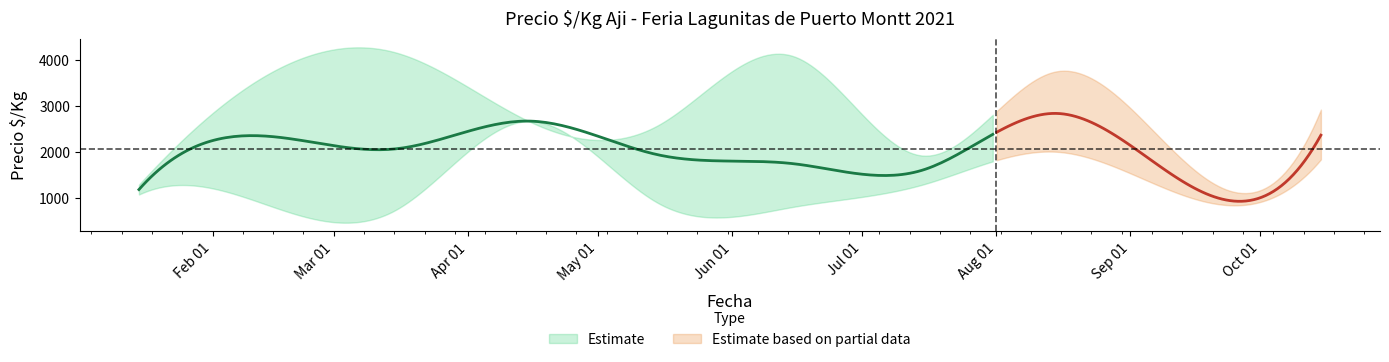

Is it true that Precio minimo equals 4451 at 11?

False